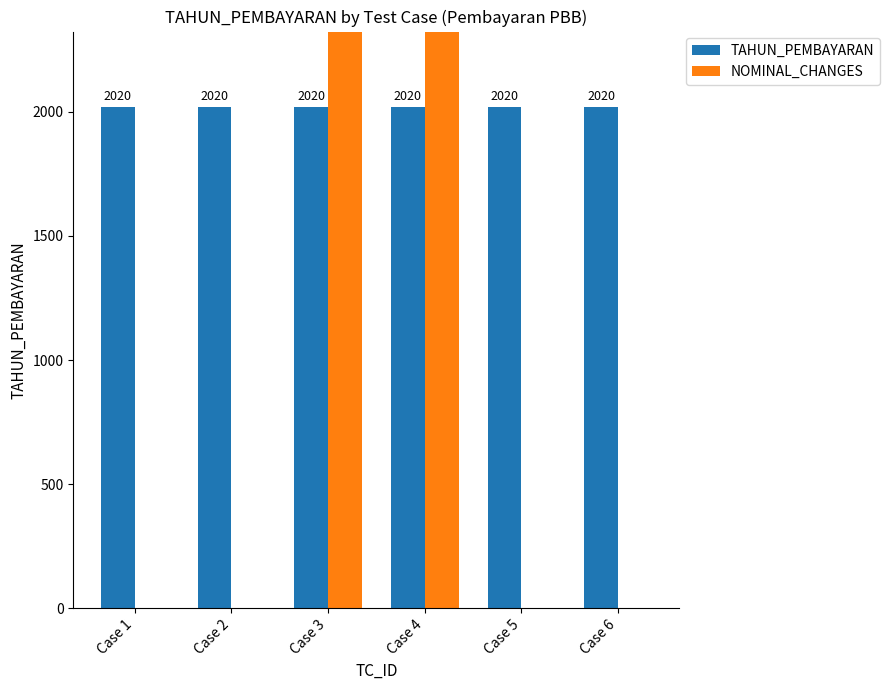

True or false: NOMINAL_CHANGES has a value of 0 at Case 1.

True